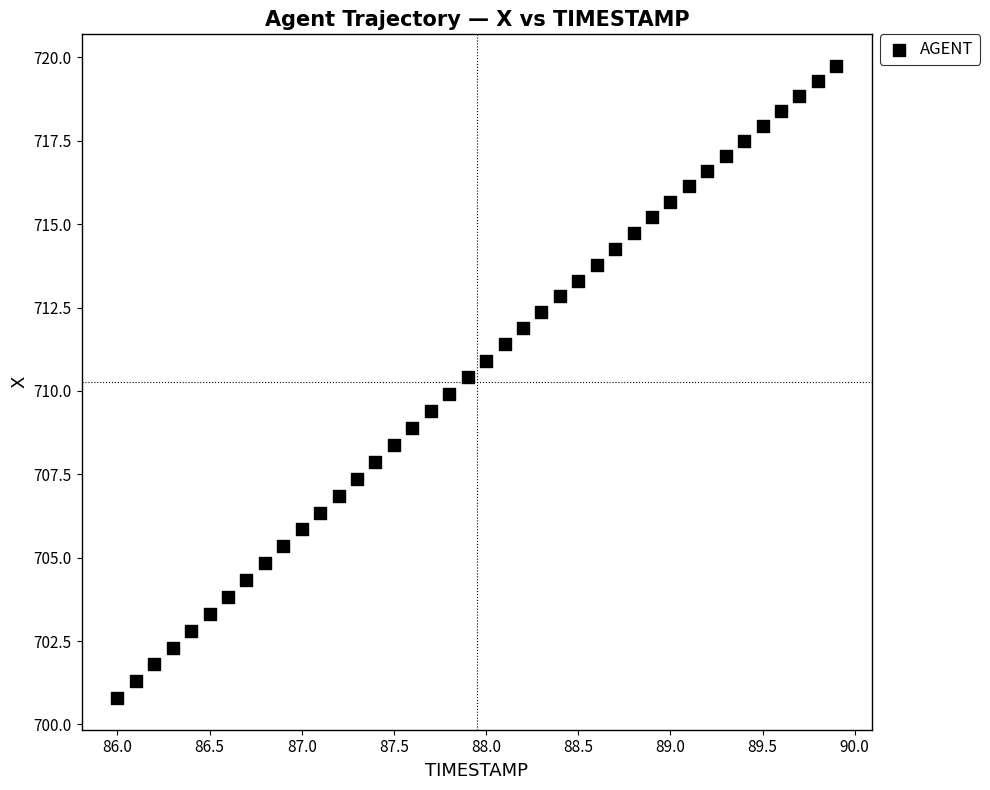

What is the range of Y values (max minus min)?

19.0